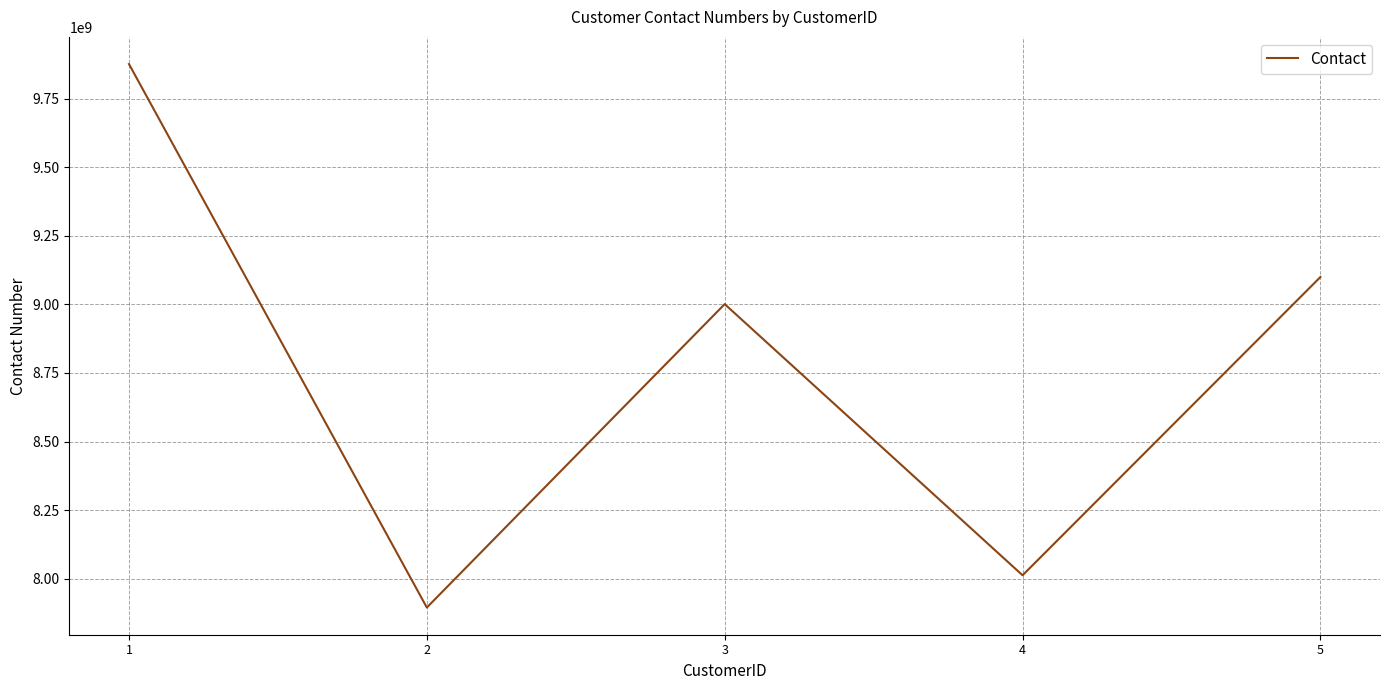

What is the smallest value displayed?

7894561230